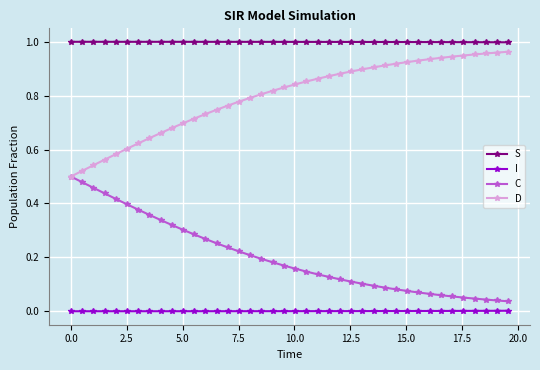

True or false: D and I intersect in this chart.

False